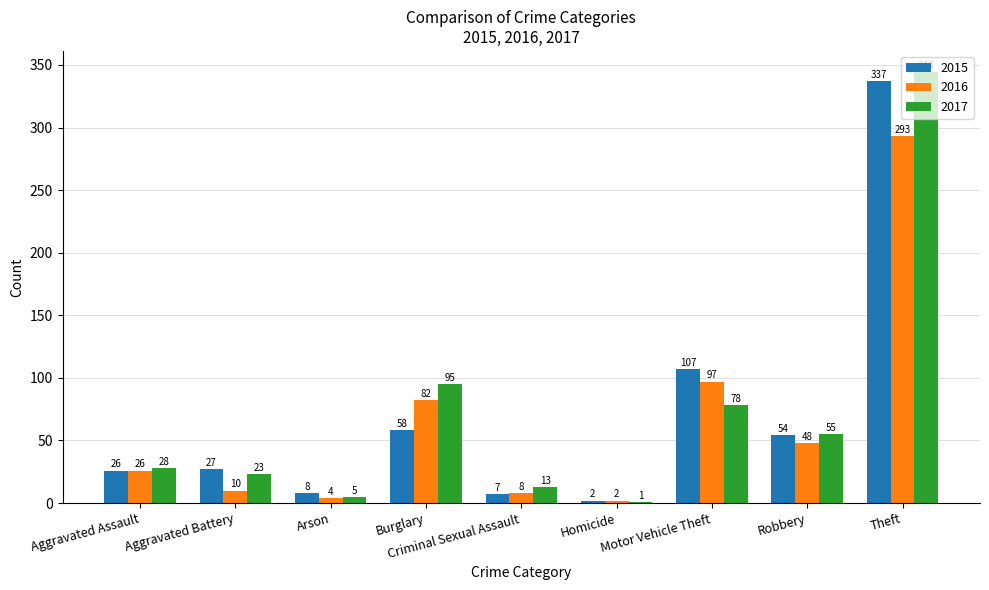

What is the average value of the 2017 series?

71